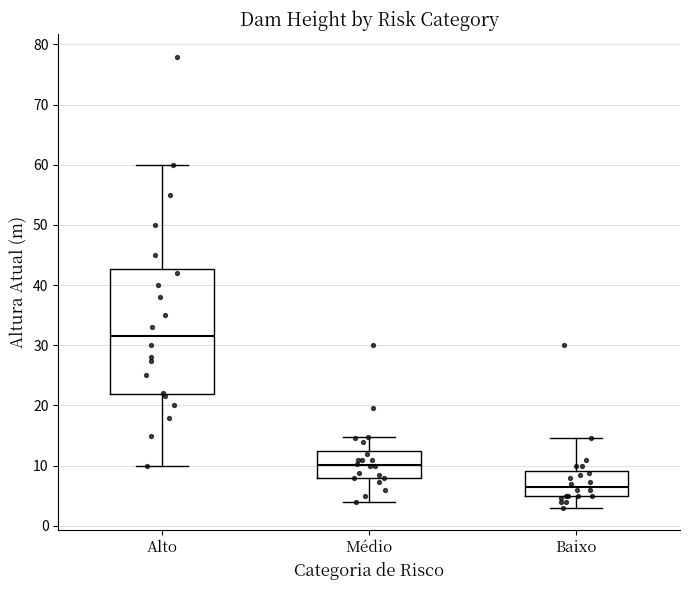

Reading left to right, transcribe this box plot: for each box, give where its median line is, the range the box spans, and where its two whiskers end, as read against the y-axis. The values are not printed on the chart, so give them approximately, as read against the axis.

Alto: median 32, box 22 to 43, whiskers 10 to 60
Médio: median 10, box 8 to 13, whiskers 4 to 15
Baixo: median 7, box 5 to 9, whiskers 3 to 15